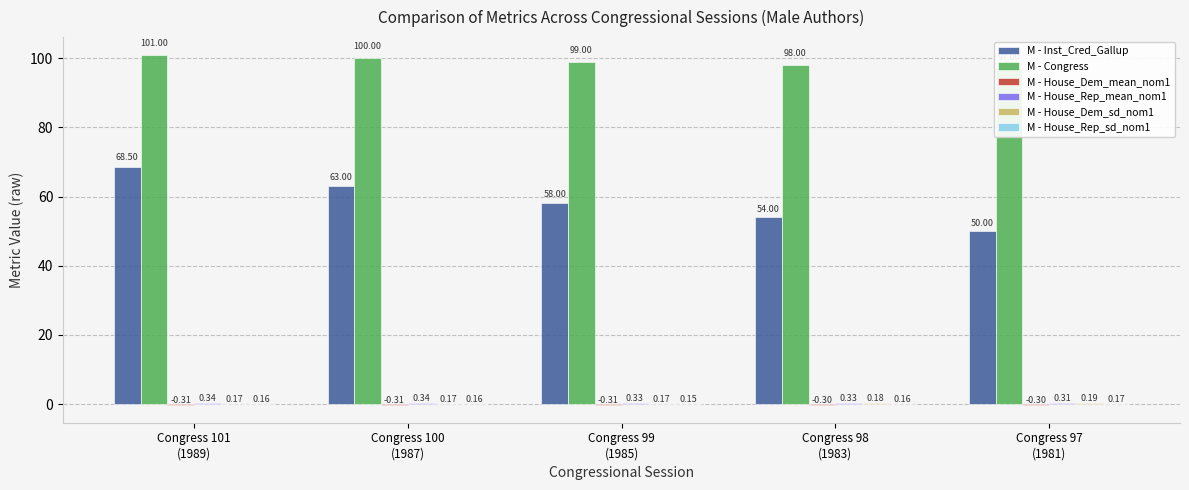

Reading right to left, extract all data points from this chart.

M - Inst_Cred_Gallup: Congress 97
(1981)=50.0	Congress 98
(1983)=54.0	Congress 99
(1985)=58.0	Congress 100
(1987)=63.0	Congress 101
(1989)=68.5
M - Congress: Congress 97
(1981)=97.0	Congress 98
(1983)=98.0	Congress 99
(1985)=99.0	Congress 100
(1987)=100.0	Congress 101
(1989)=101.0
M - House_Dem_mean_nom1: Congress 97
(1981)=-0.3	Congress 98
(1983)=-0.3	Congress 99
(1985)=-0.3	Congress 100
(1987)=-0.3	Congress 101
(1989)=-0.3
M - House_Rep_mean_nom1: Congress 97
(1981)=0.3	Congress 98
(1983)=0.3	Congress 99
(1985)=0.3	Congress 100
(1987)=0.3	Congress 101
(1989)=0.3
M - House_Dem_sd_nom1: Congress 97
(1981)=0.2	Congress 98
(1983)=0.2	Congress 99
(1985)=0.2	Congress 100
(1987)=0.2	Congress 101
(1989)=0.2
M - House_Rep_sd_nom1: Congress 97
(1981)=0.2	Congress 98
(1983)=0.2	Congress 99
(1985)=0.1	Congress 100
(1987)=0.2	Congress 101
(1989)=0.2